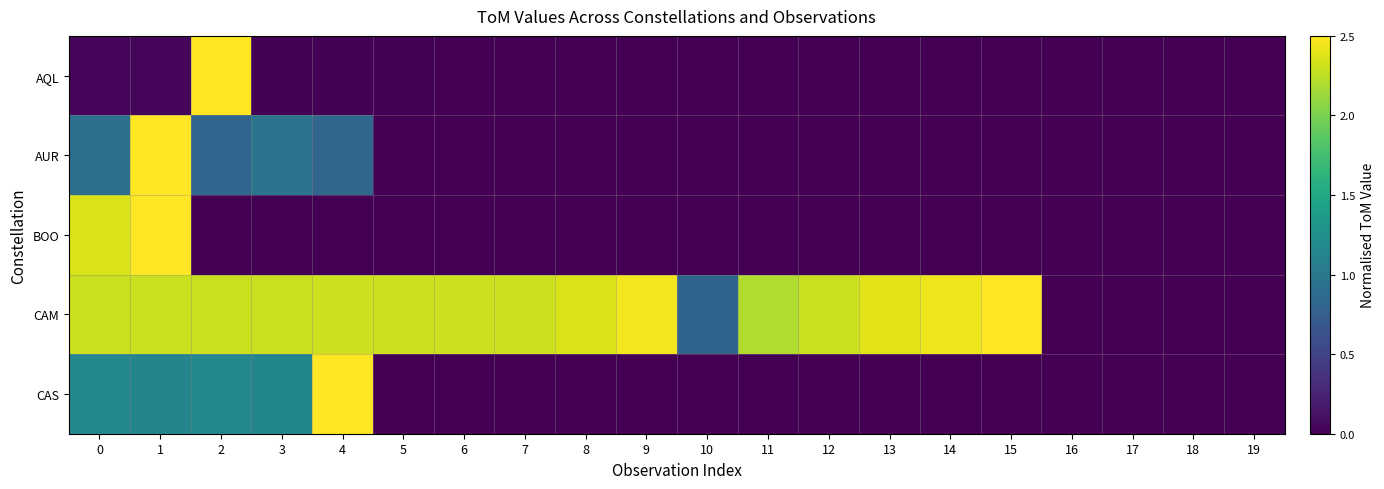

Rank the series by their maximum value, from highest to lowest.

AQL, AUR, BOO, CAM, CAS